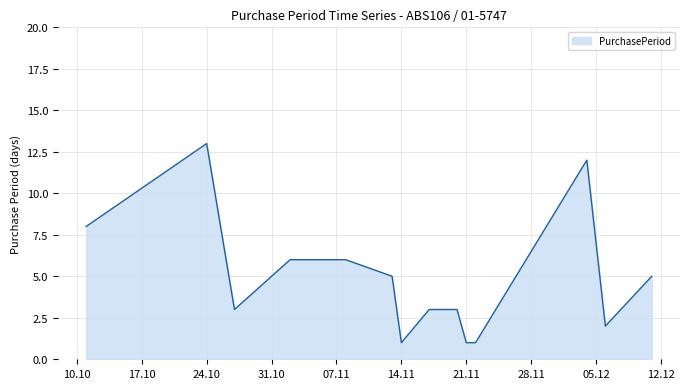

What is the maximum value shown in the chart?

13